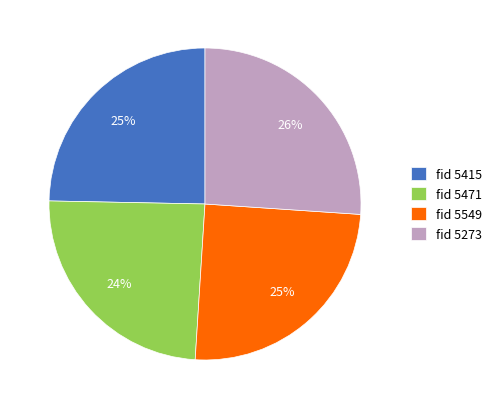

To the nearest percent, what percentage of the pie is fid 5273?

26%